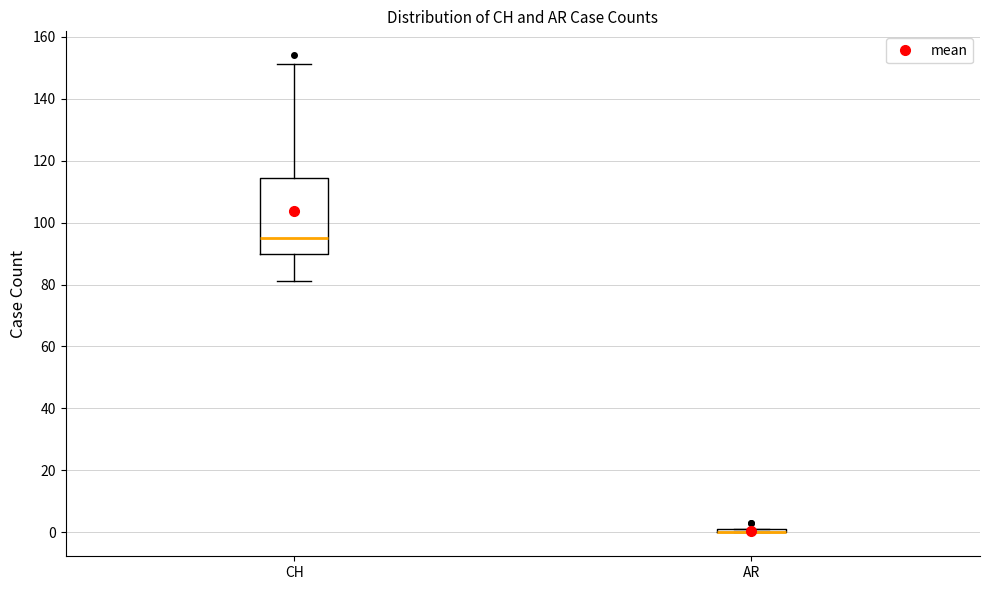

Reading left to right, read every box against the y-axis: the position of its median line, the range the box covers, and the ends of its whiskers. The values are not printed on the chart, so give them approximately, as read against the axis.

CH: median 96, box 90 to 114, whiskers 82 to 152
AR: box collapsed to a line at 0, whiskers 0 to 2